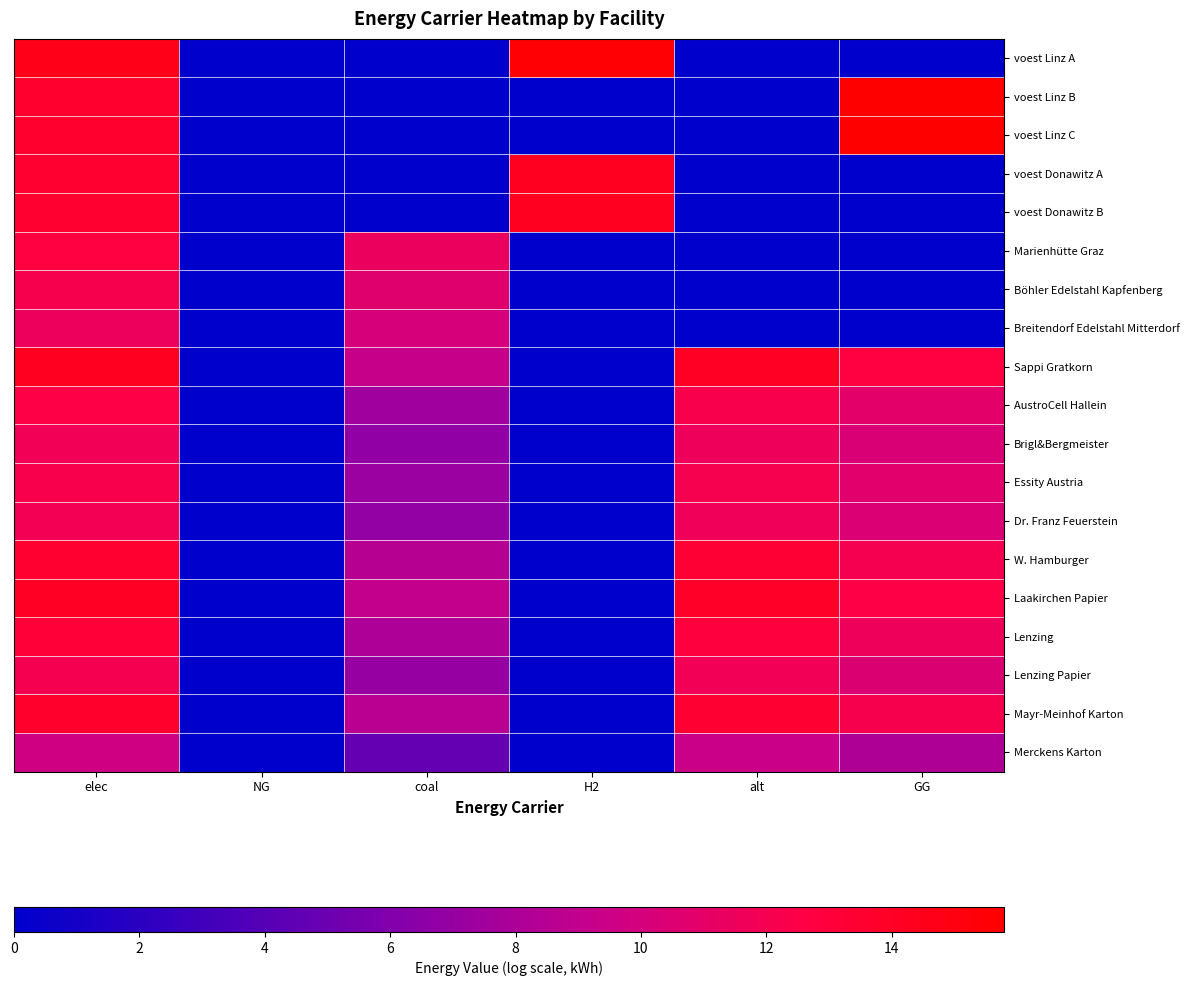

Which category has the lowest value across all series?

NG